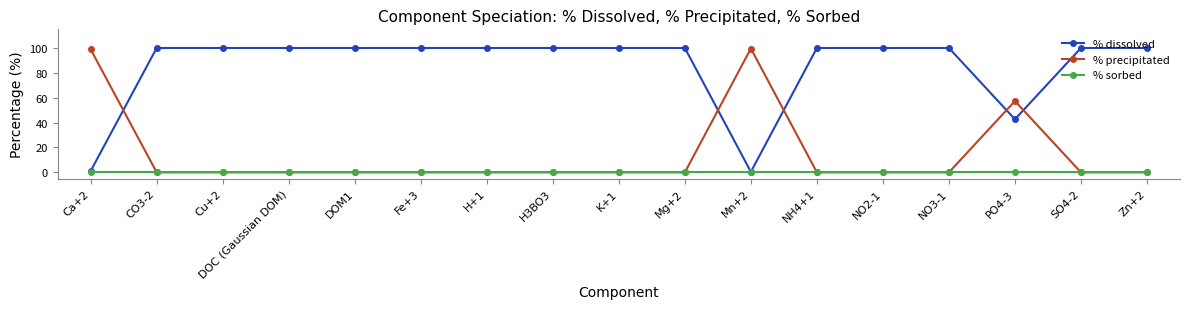

Is it true that % precipitated equals 0.0 at Zn+2?

True